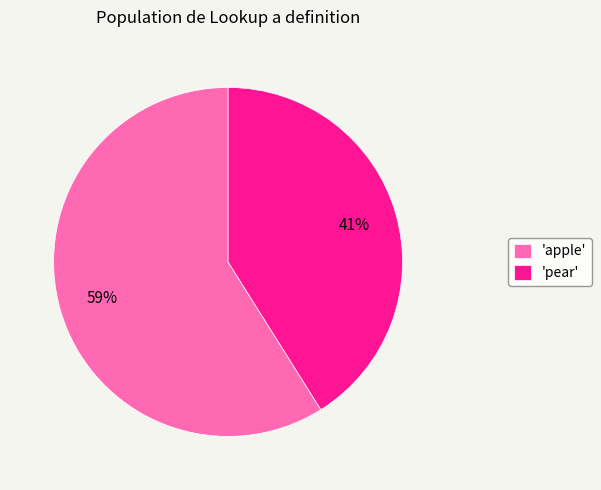

To the nearest percent, what percentage of the pie is 'apple'?

59%